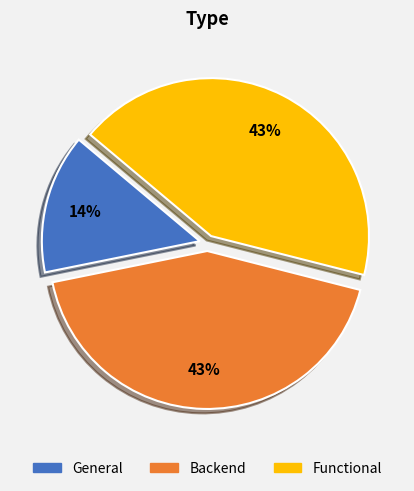

Count the number of slices in the pie.

3